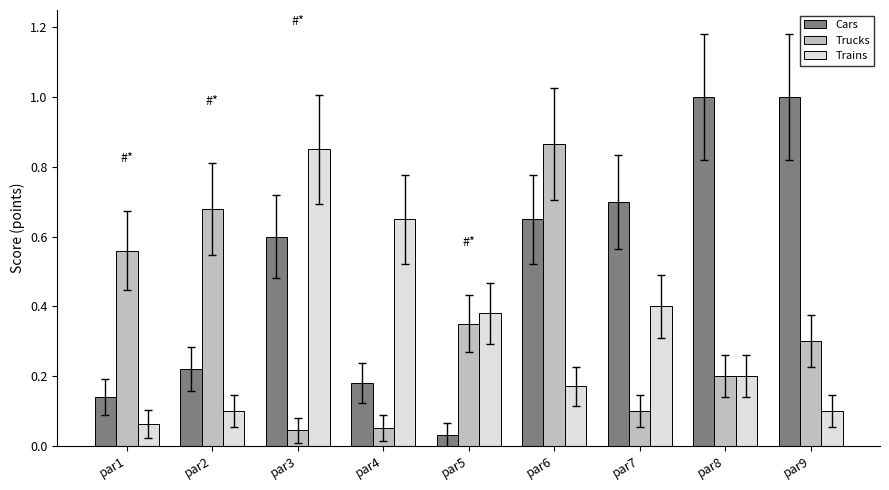

Is it true that Cars equals 0.1 at par1?

True